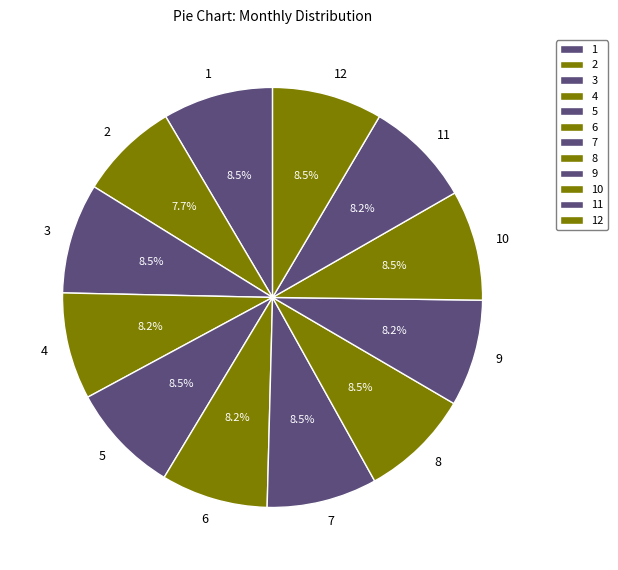

What is the ratio of the value at 10 to the value at 6?

1.0